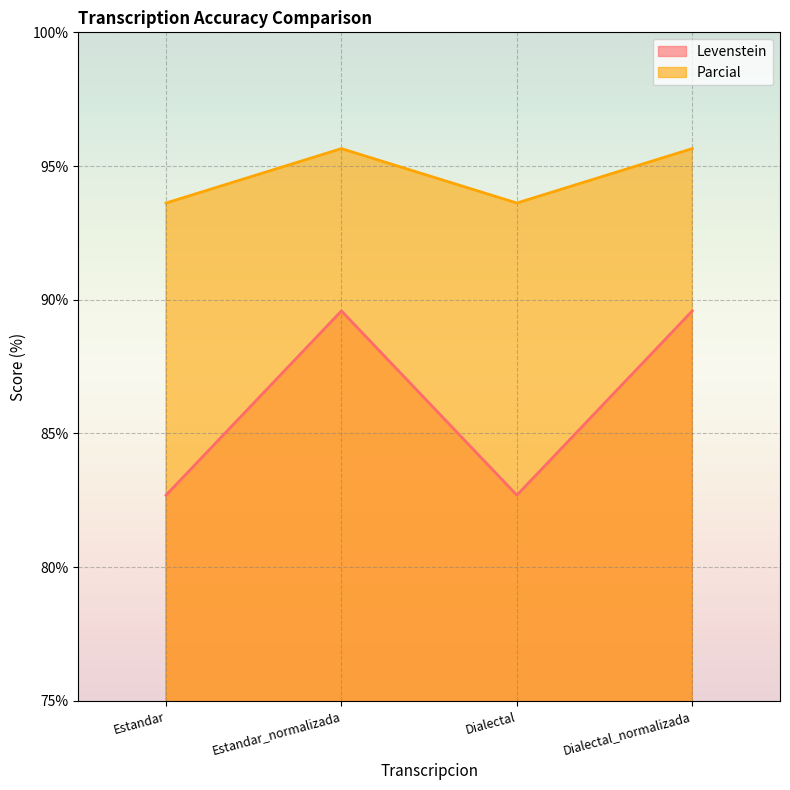

True or false: Levenstein and Parcial cross at least once.

False